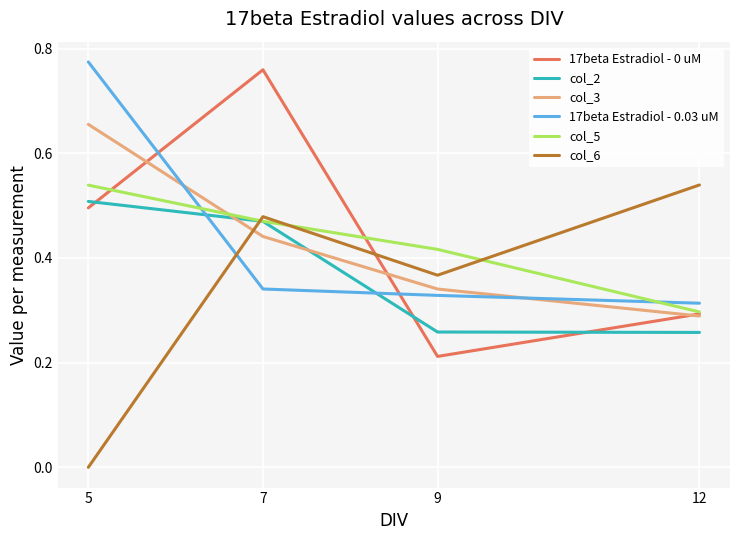

At which label does 17beta Estradiol - 0.03 uM reach its peak?

5